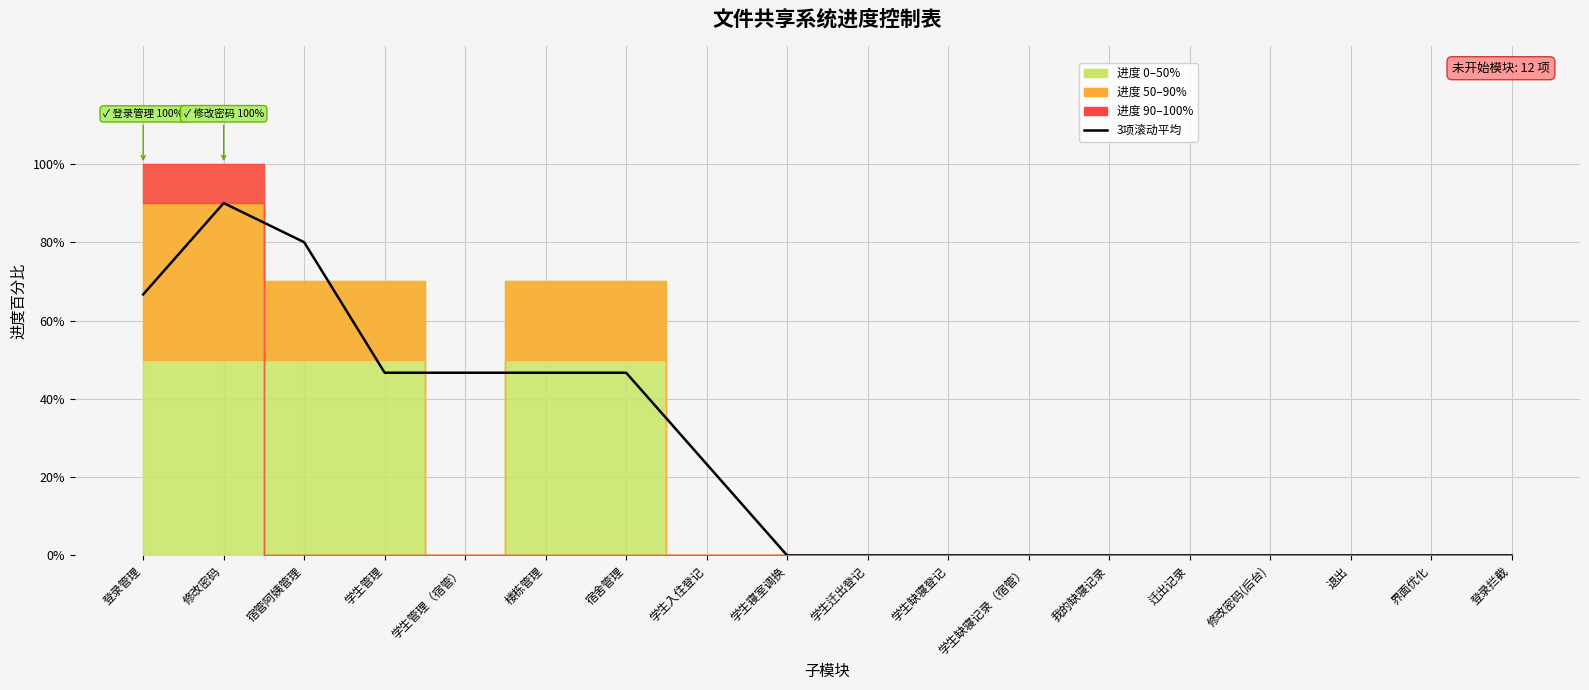

What is the label of the 10th point from the right?

学生寝室调换